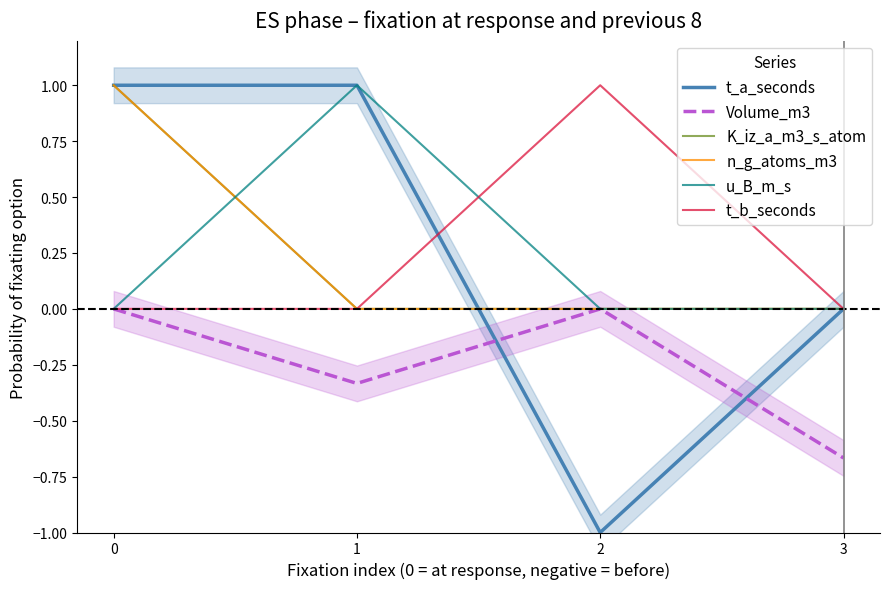

Which series changed the most between 0 and 3?

t_a_seconds